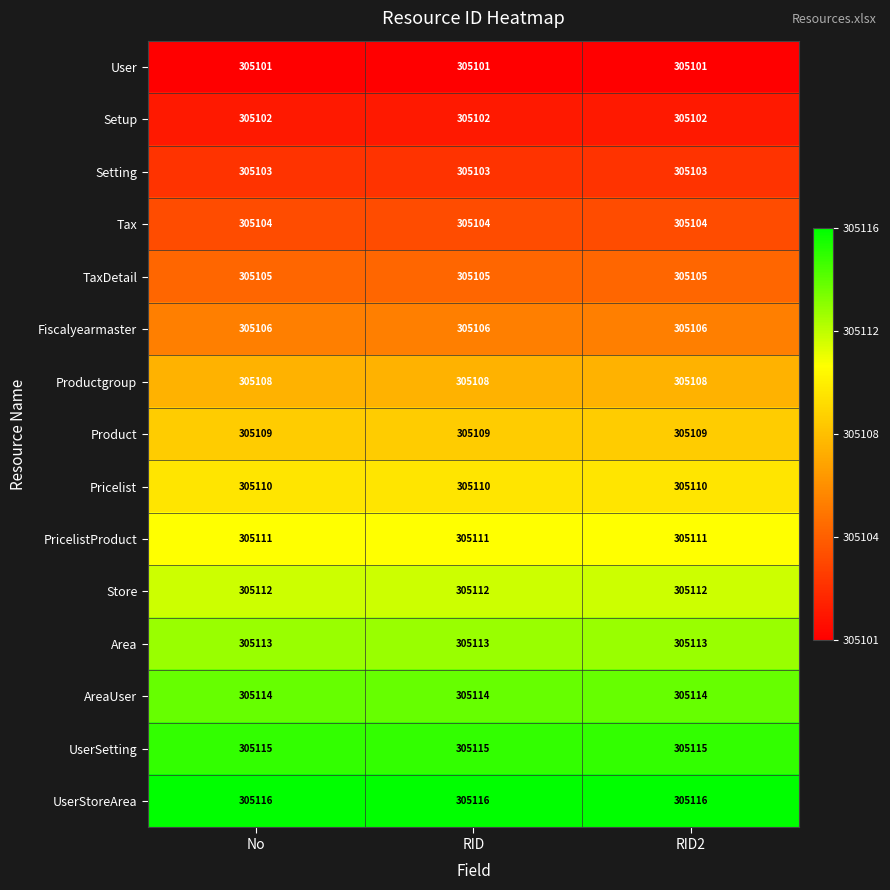

Which series has the largest total across all categories?

UserStoreArea